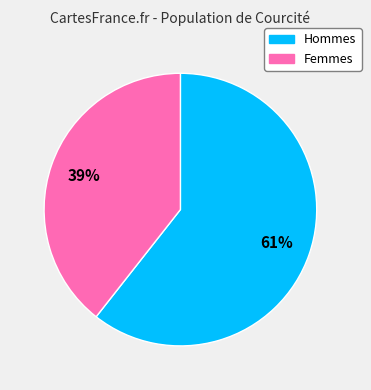

To the nearest percent, what is the average slice percentage?

50%